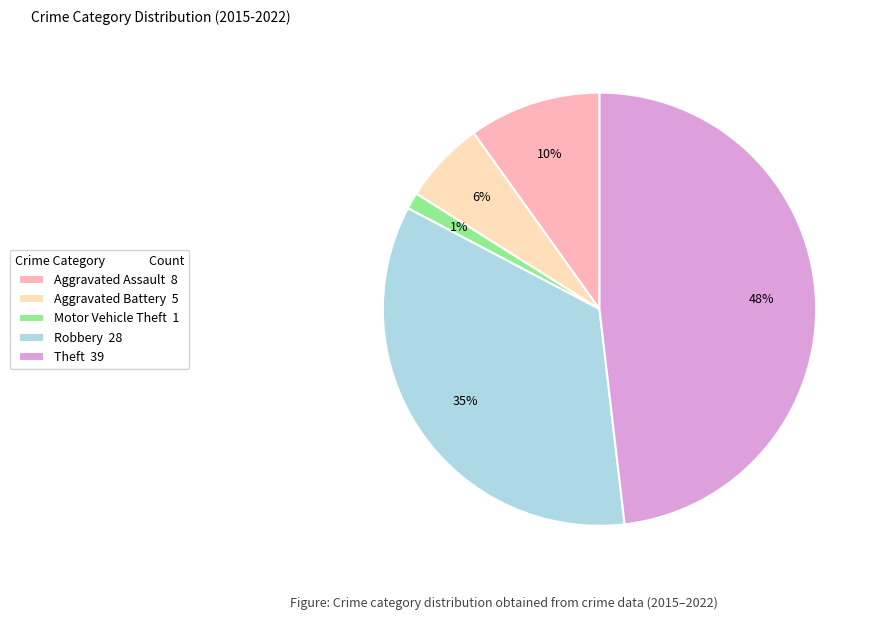

How many slices are in this pie chart?

5